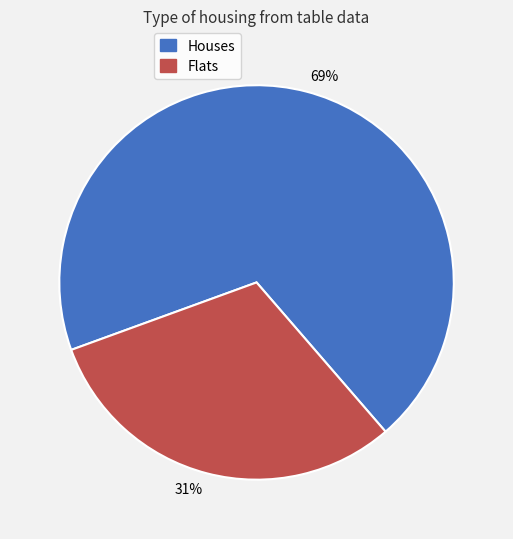

Combined, do Flats and Houses account for over 50%?

Yes